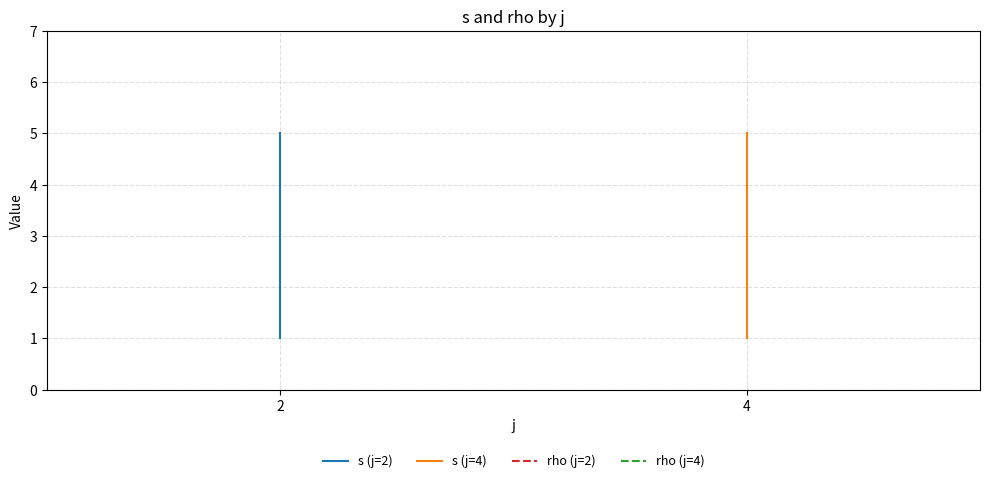

What is the total value across all series at 2?

4